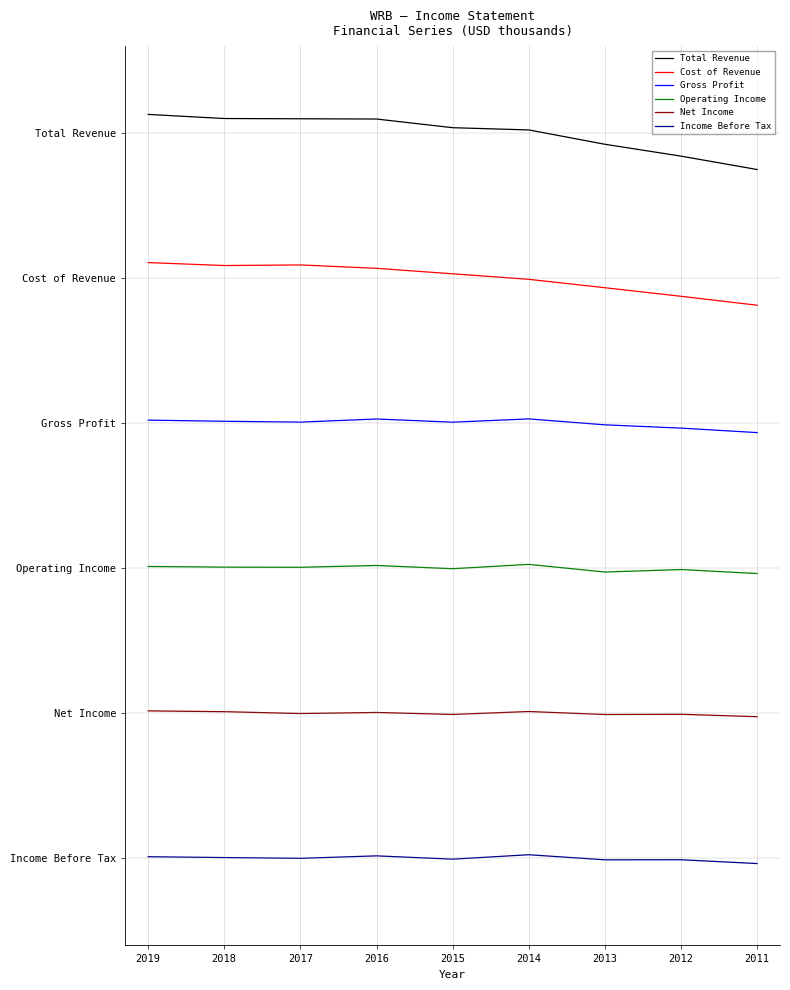

True or false: Gross Profit and Income Before Tax cross at least once.

False